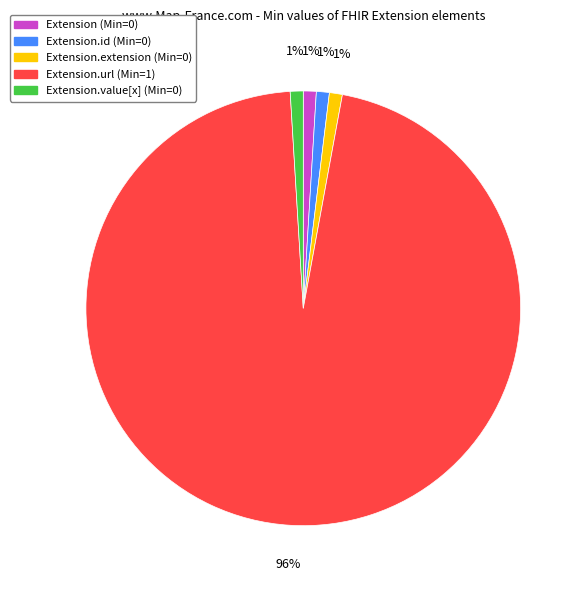

To the nearest percent, what is the average slice percentage?

20%